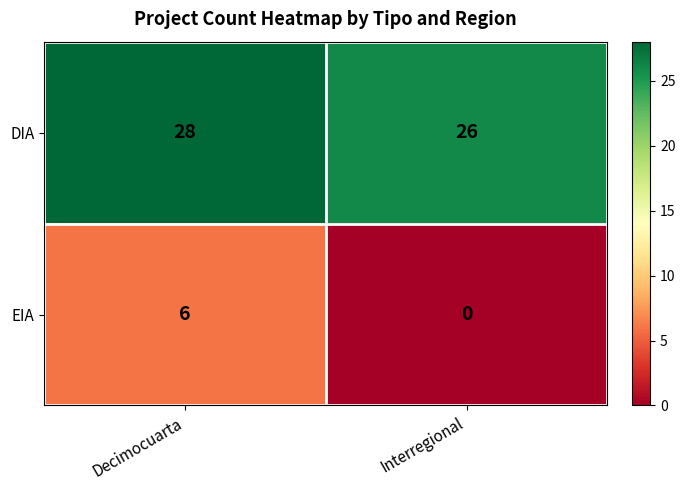

Reading left to right, transcribe all the data shown in this chart.

DIA: Decimocuarta=28	Interregional=26
EIA: Decimocuarta=6	Interregional=0